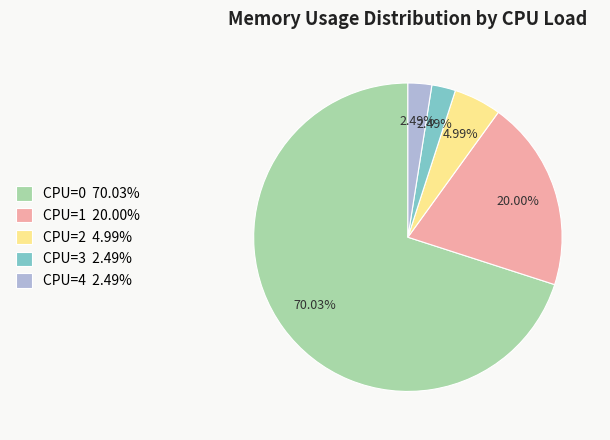

Does any single category account for the majority?

Yes